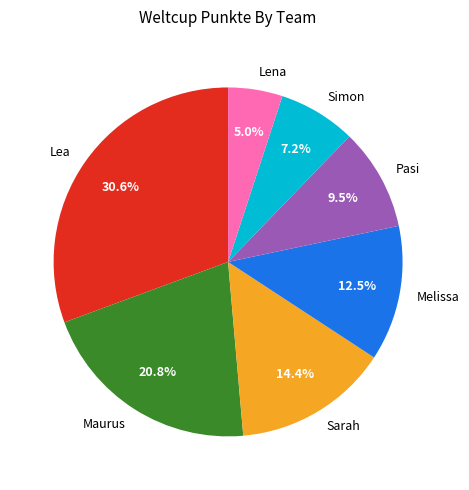

Is there a majority slice in this chart?

No